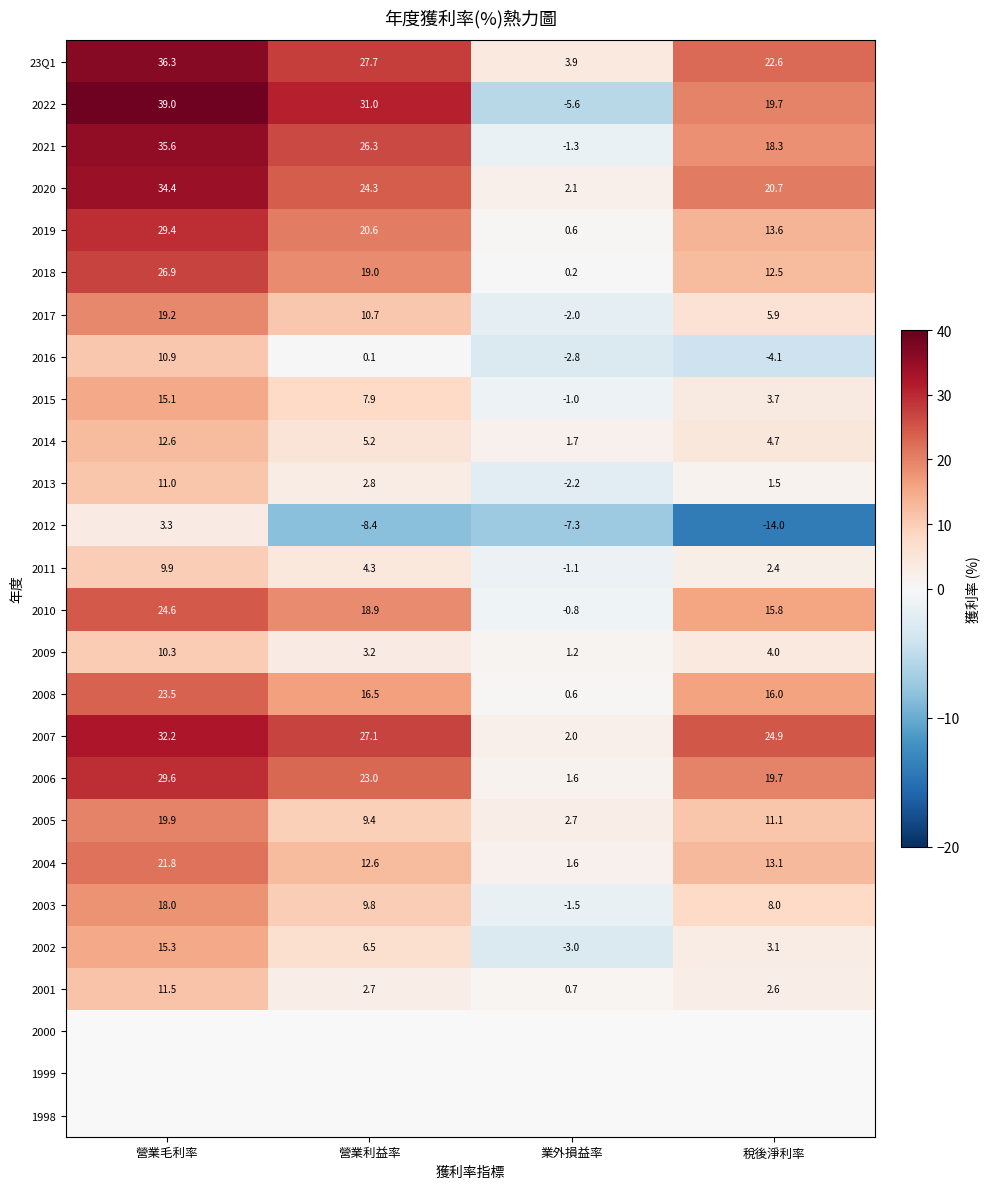

What is the maximum value for 2010?

24.6